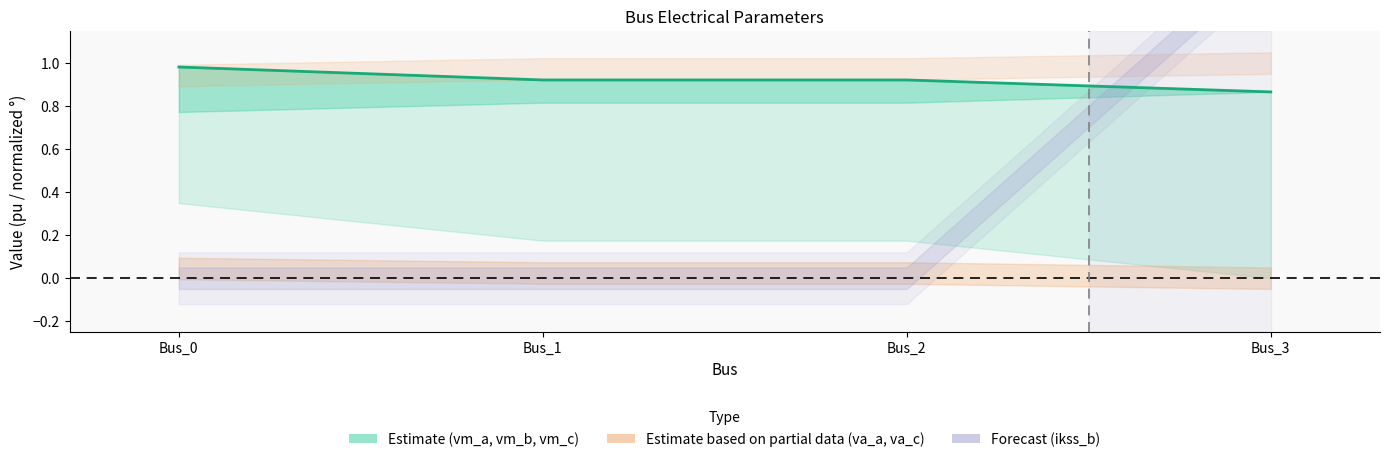

What is the value of the 2nd point from the left?

0.9